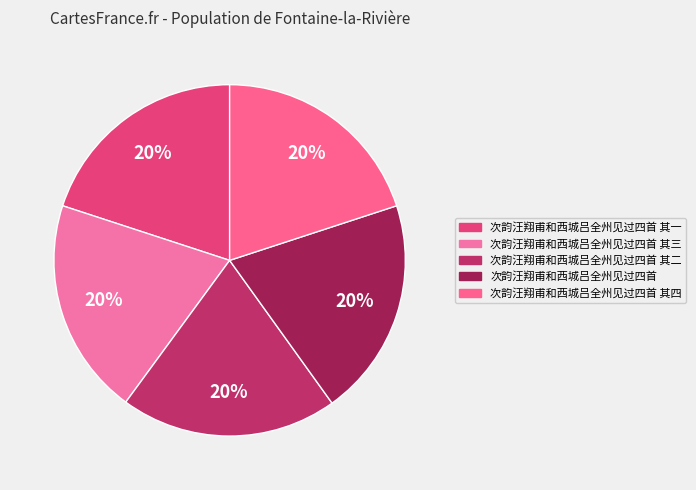

Is there a majority slice in this chart?

No